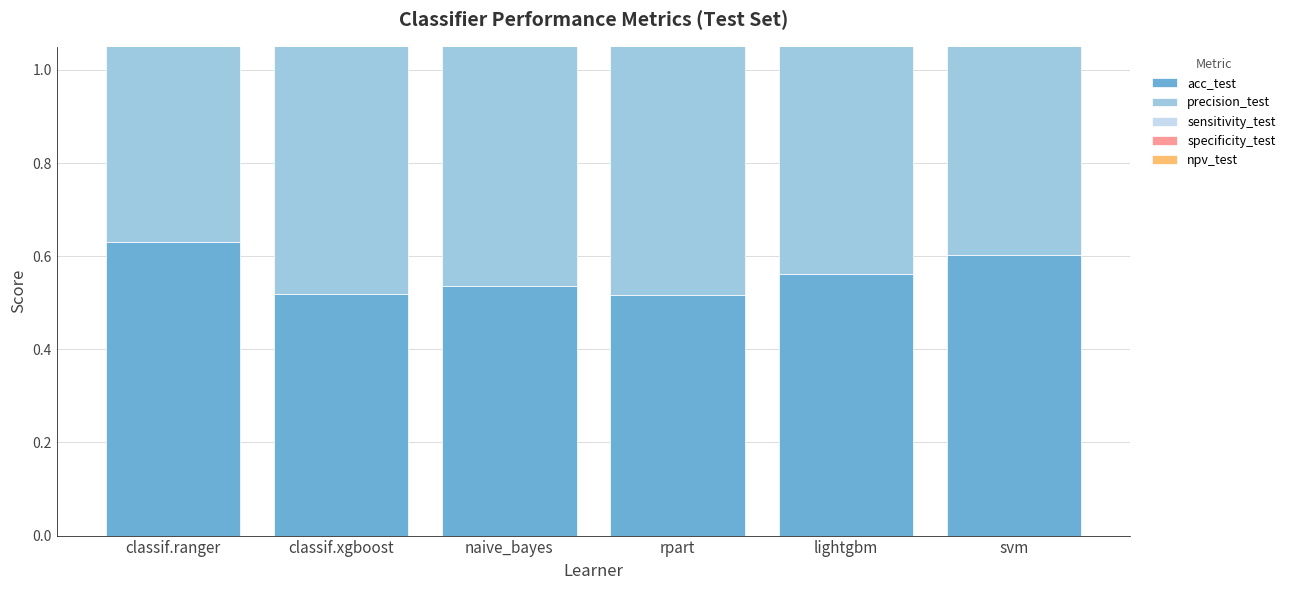

Reading left to right, list all the values displayed in this chart.

acc_test: classif.ranger=0.6	classif.xgboost=0.5	naive_bayes=0.5	rpart=0.5	lightgbm=0.6	svm=0.6
precision_test: classif.ranger=0.6	classif.xgboost=0.5	naive_bayes=0.5	rpart=0.5	lightgbm=0.6	svm=0.6
sensitivity_test: classif.ranger=0.7	classif.xgboost=0.6	naive_bayes=0.4	rpart=0.6	lightgbm=0.6	svm=0.7
specificity_test: classif.ranger=0.6	classif.xgboost=0.5	naive_bayes=0.7	rpart=0.4	lightgbm=0.5	svm=0.5
npv_test: classif.ranger=0.6	classif.xgboost=0.5	naive_bayes=0.5	rpart=0.5	lightgbm=0.6	svm=0.7